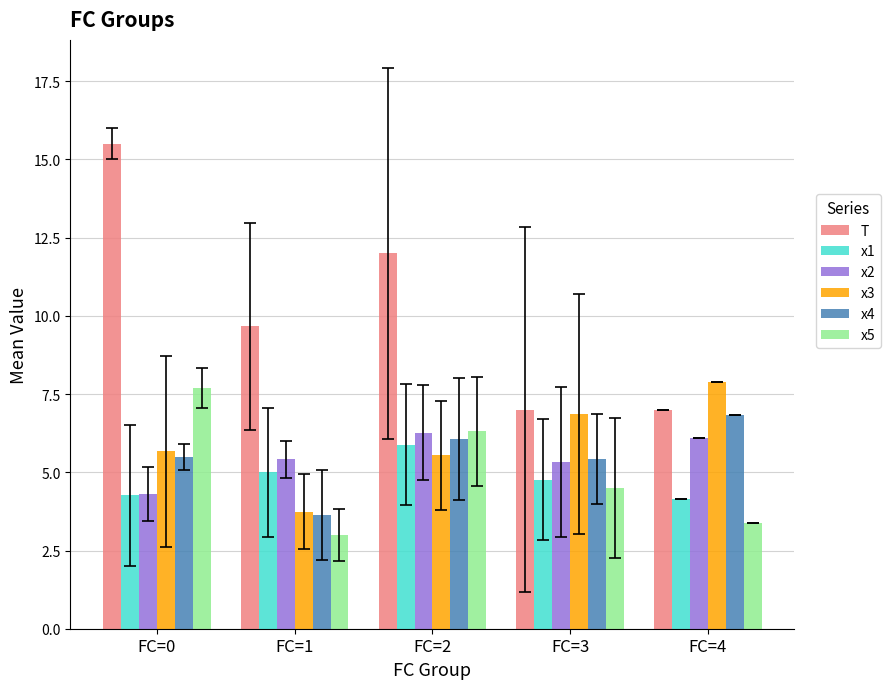

Between FC=0 and FC=2, which series saw the biggest shift?

T